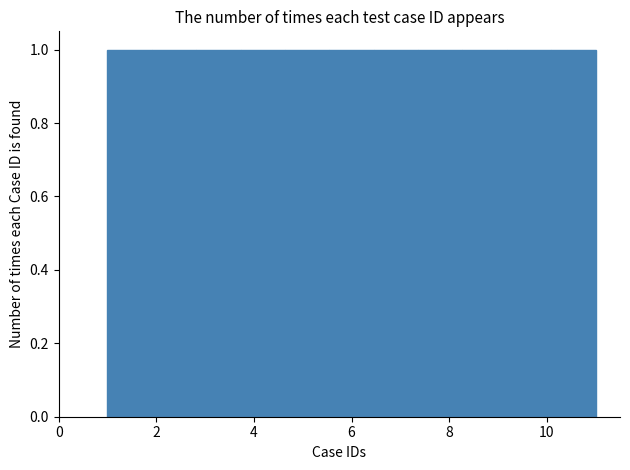

How tall is the bar that spans 8.2 to 9.2 on the x-axis? Neither the bar edges nor the heights are printed on the chart, so give them approximately, as read against the axes.

1